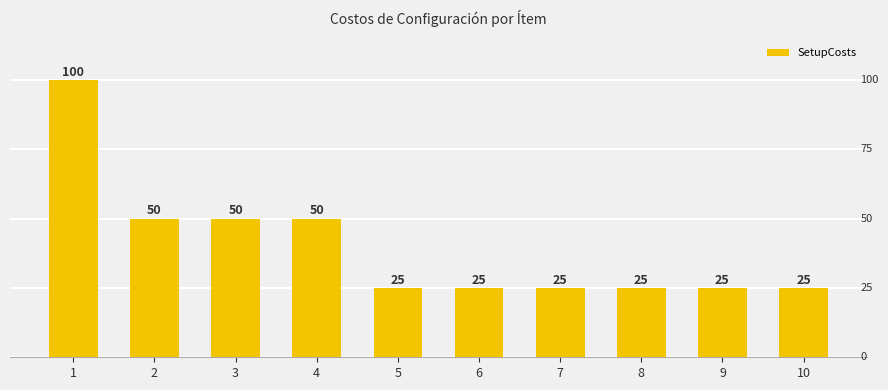

Is it true that the value at 5 is 15?

False